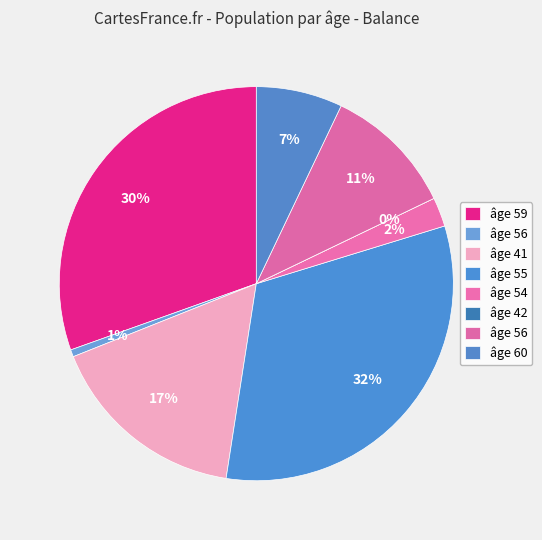

Is the sum of 56 and 42 greater than half?

No